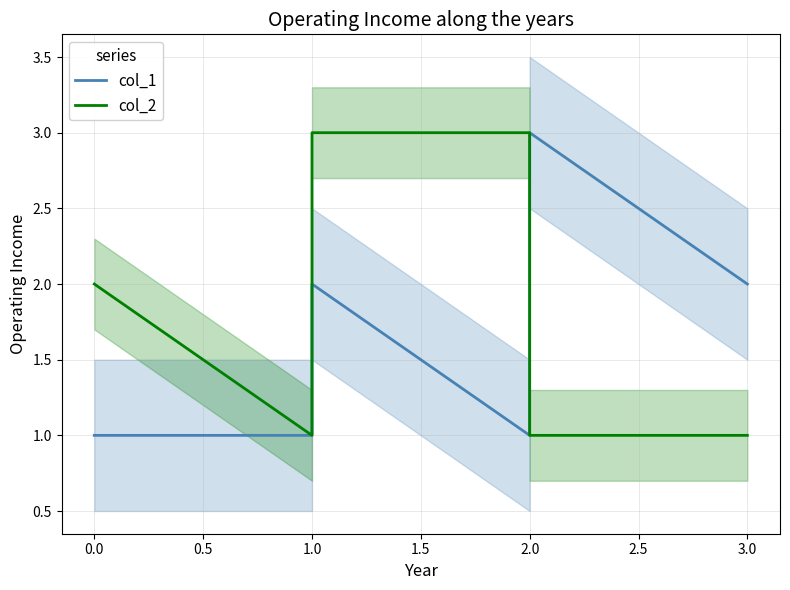

In col_1, how many points are higher than both neighbors (excluding endpoints)?

2